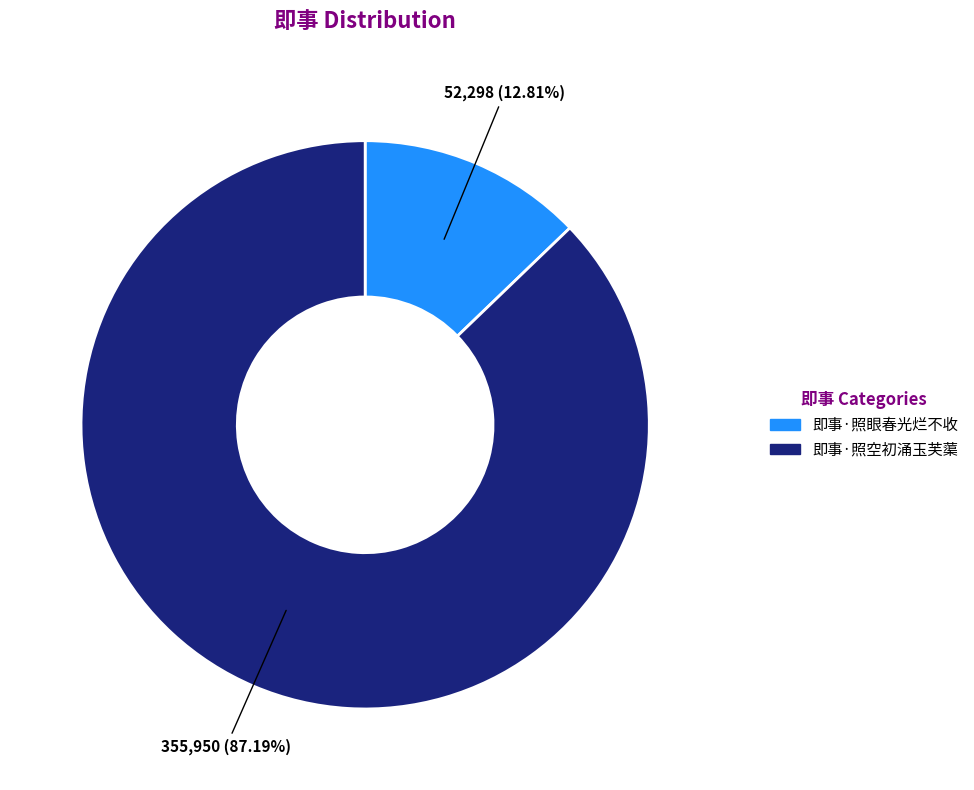

Does 即事·照空初涌玉芙蕖 account for over 50% of the chart?

Yes